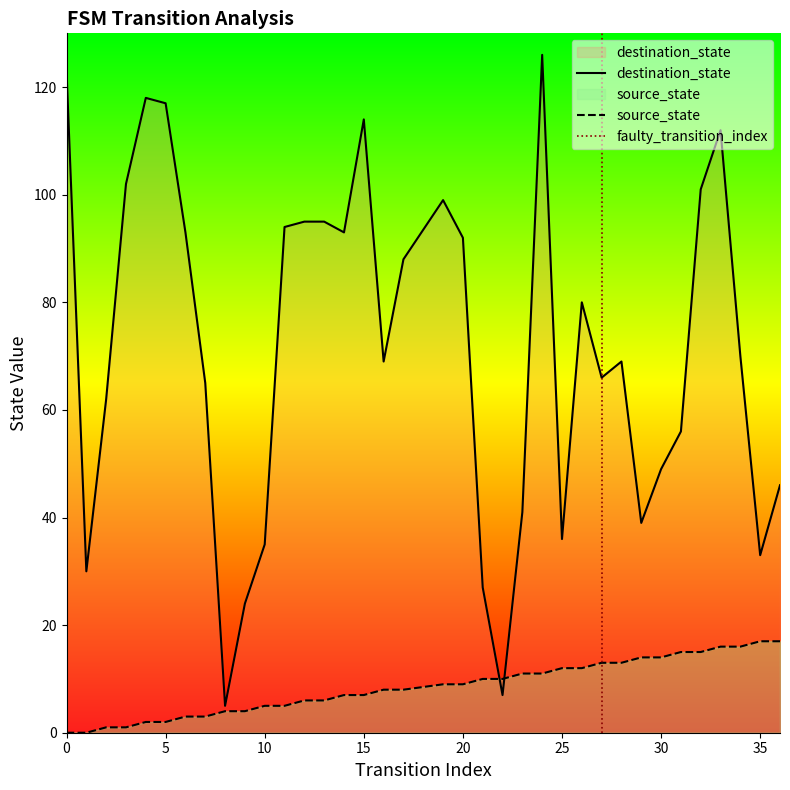

What is the difference between the highest and lowest values at 32?

86